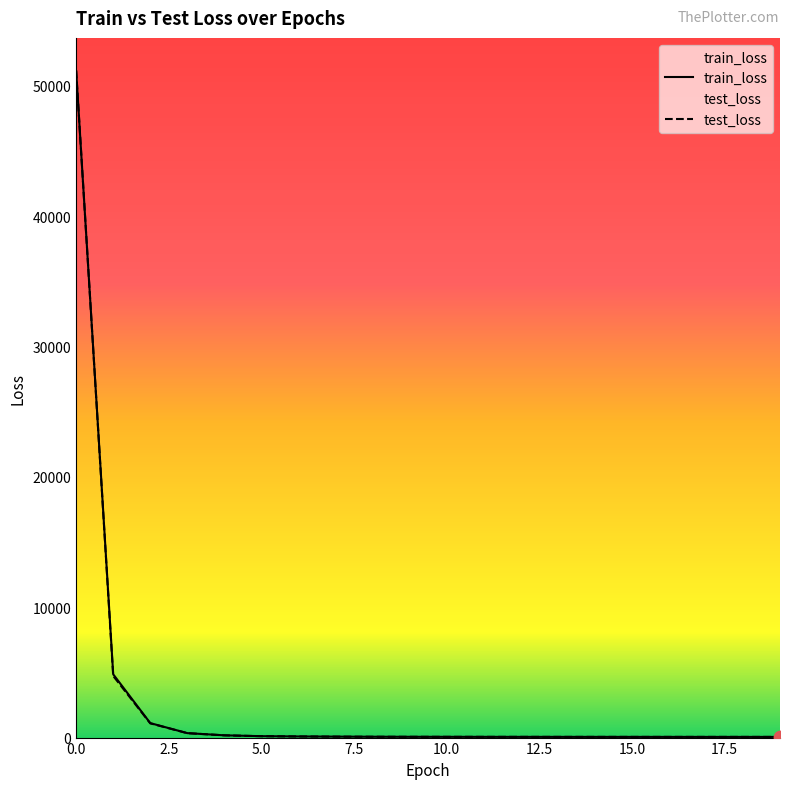

Which series has the largest total across all categories?

train_loss